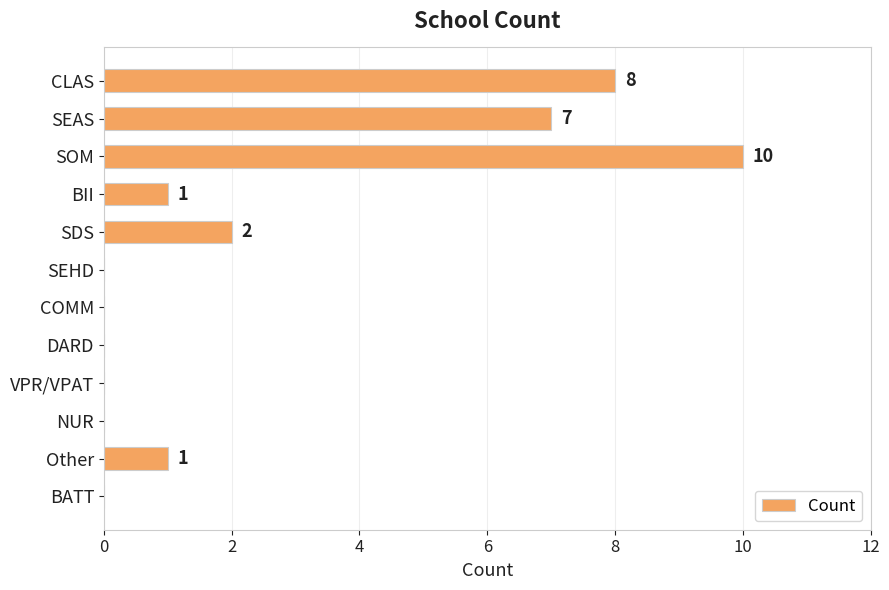

Which category has the highest value across all series?

SOM